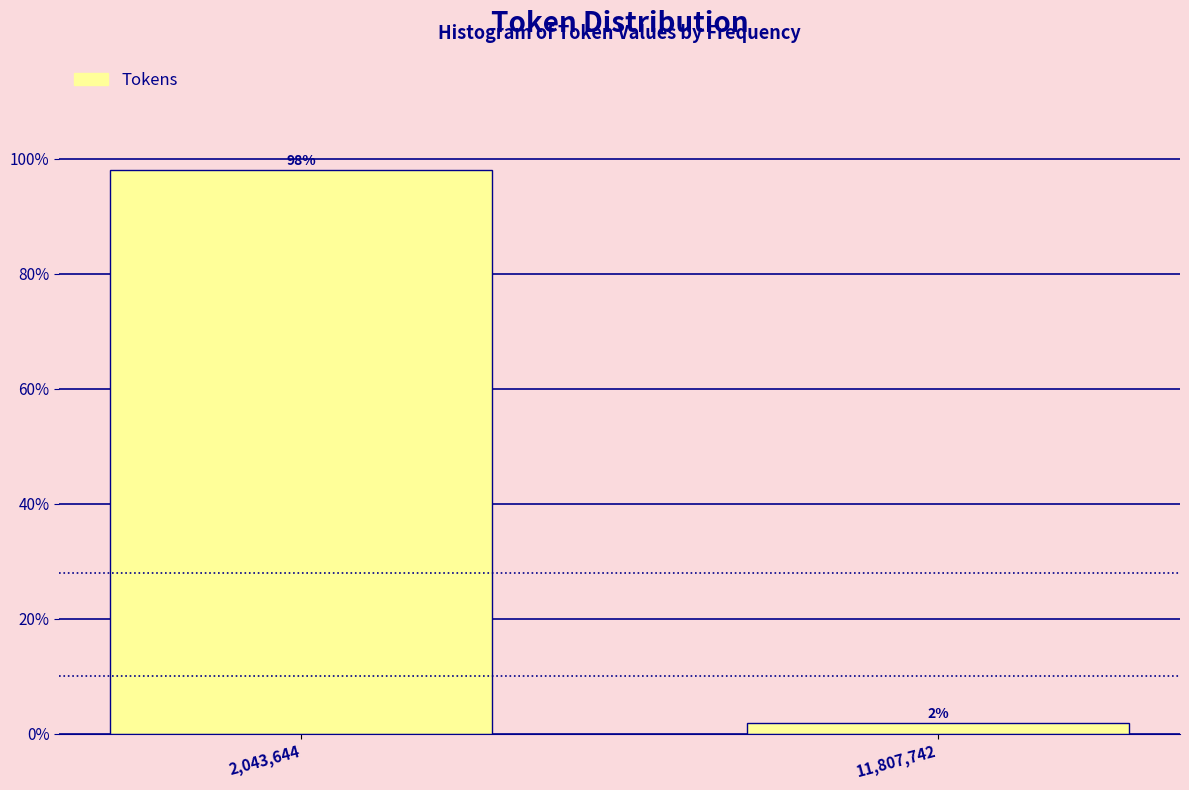

What is the sum of the values at 2,043,644 and 11,807,742?

100.0